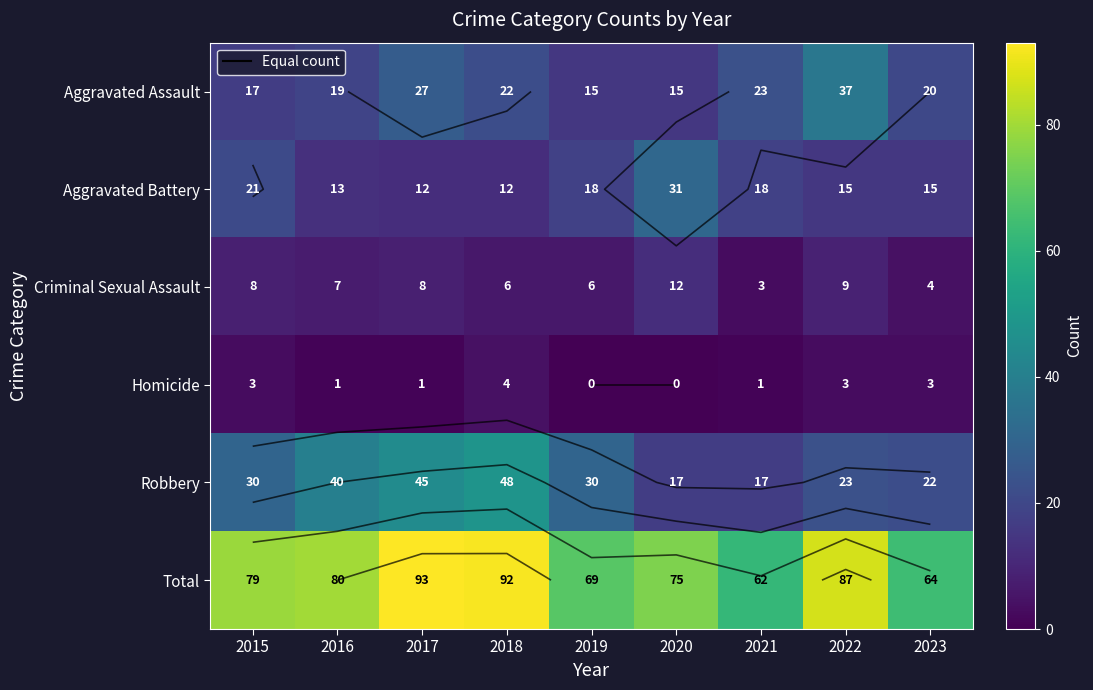

What is the difference between the highest and lowest values at 2022?

84